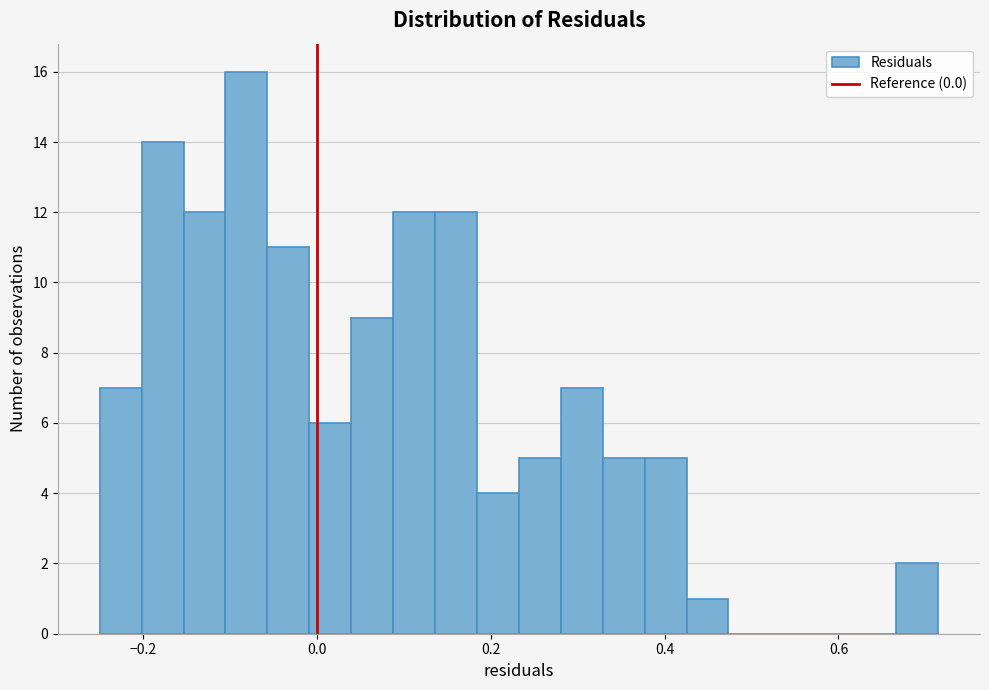

Read against the x-axis, roughly where is the centre of the tallest bar?

-0.08